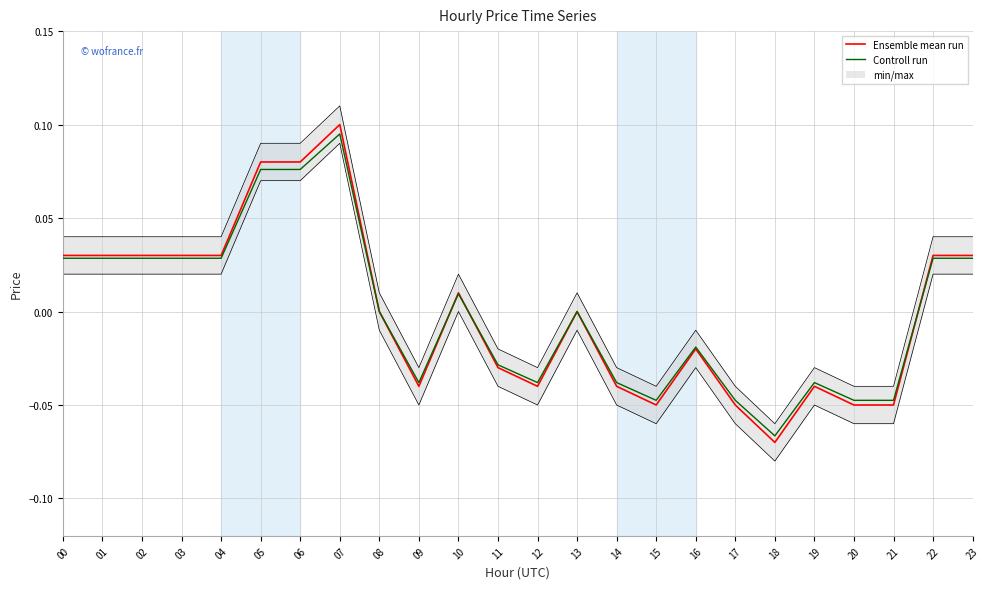

How many values in Ensemble mean run are above zero?

11